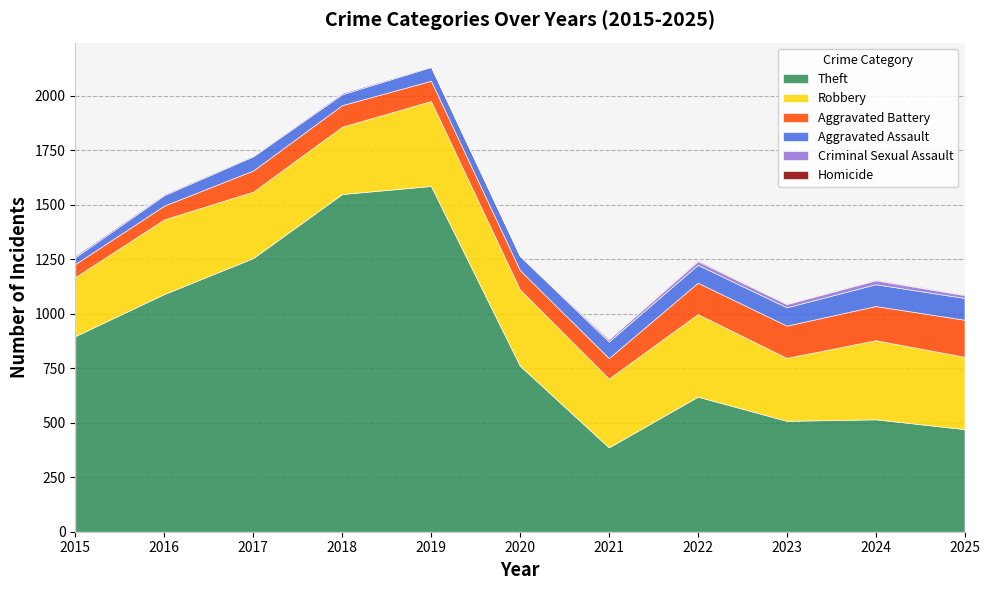

Count the number of data series in this chart.

6